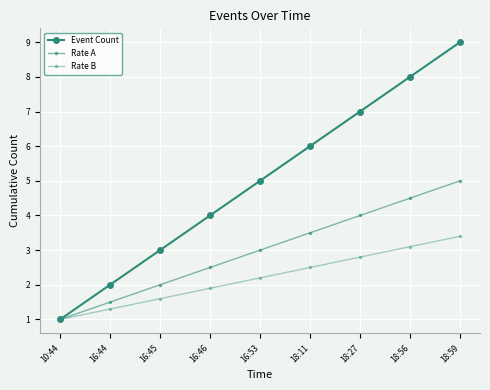

What is the label of the 8th point from the right?

16:44